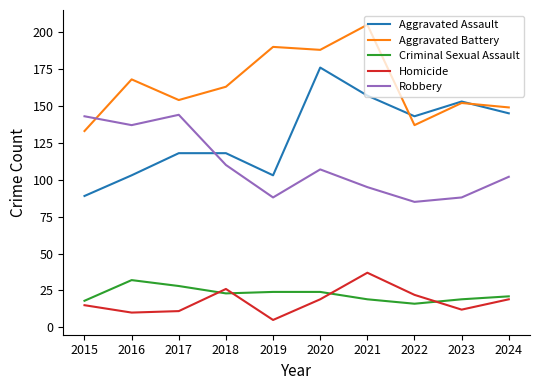

Is it true that Aggravated Assault equals 190 at 2022?

False